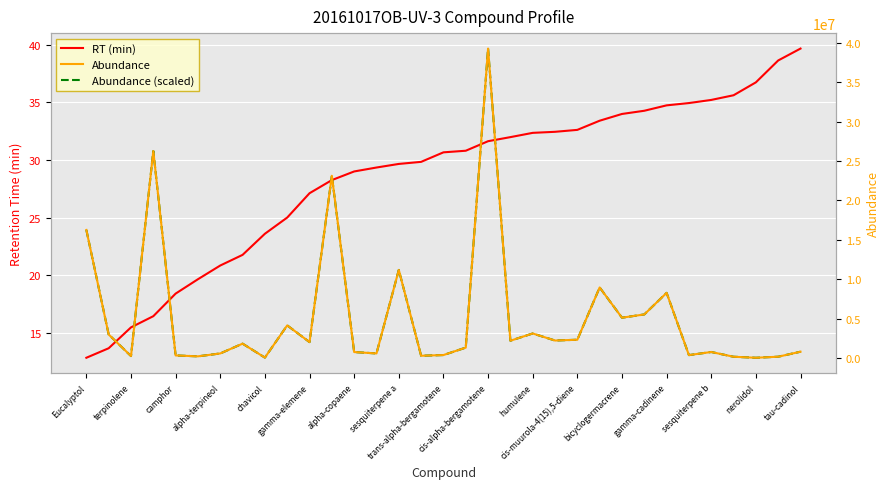

True or false: Abundance (scaled) has more than 2 interior local peaks.

True